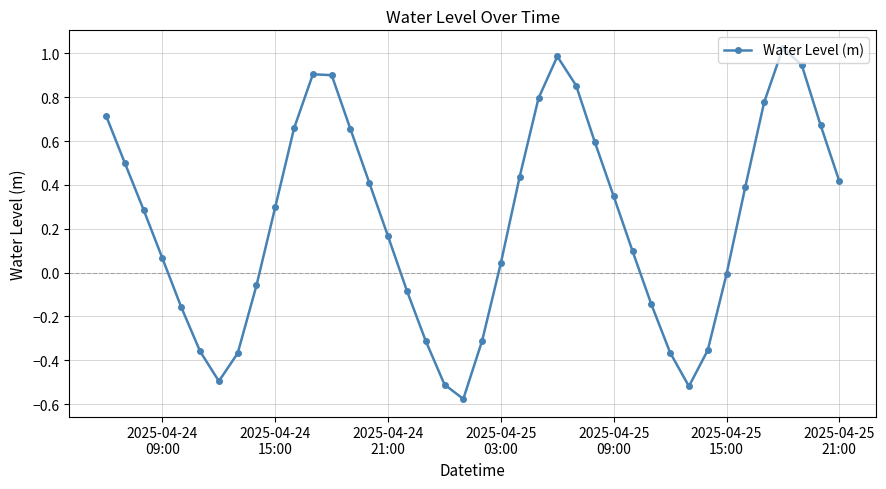

What is the difference between the second highest and minimum values?

1.6